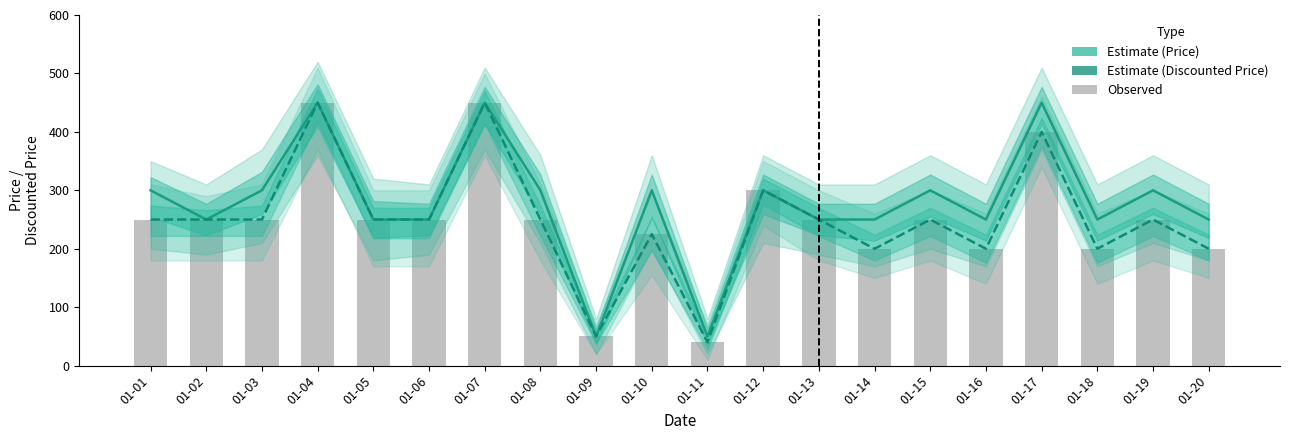

What is the difference between the second highest and second lowest values in the Bar (Discounted Price) series?

400